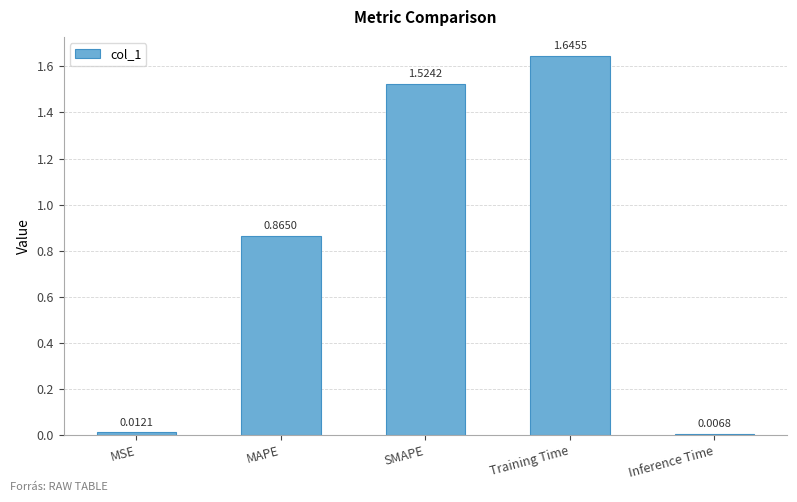

How many categories are shown in the chart?

5